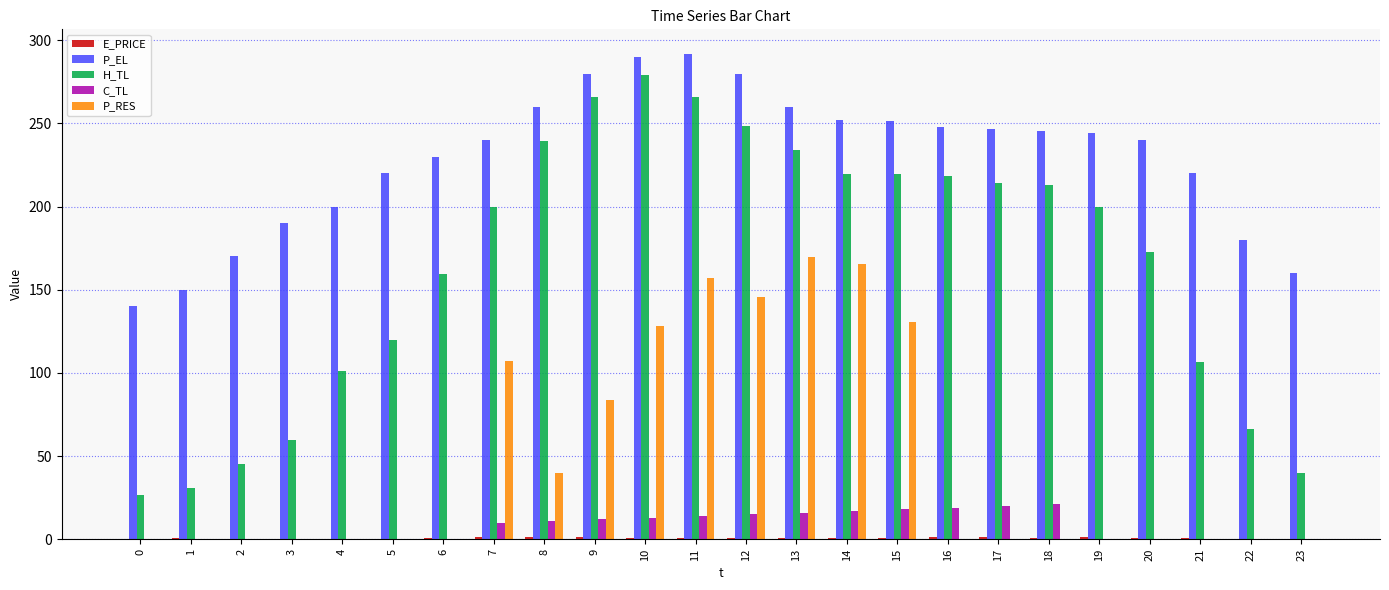

Which series changed the most between 11 and 14?

H_TL